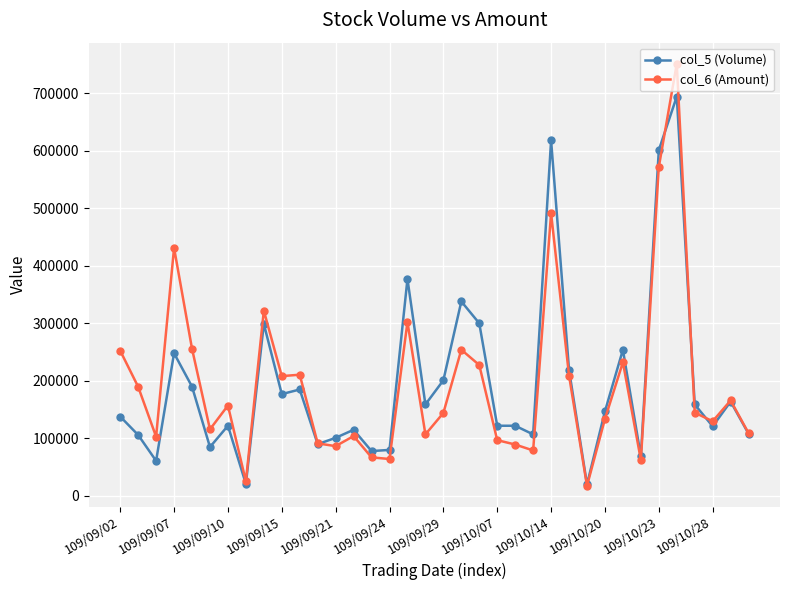

True or false: col_5 (Volume) has more than 2 points higher than both neighbors.

True